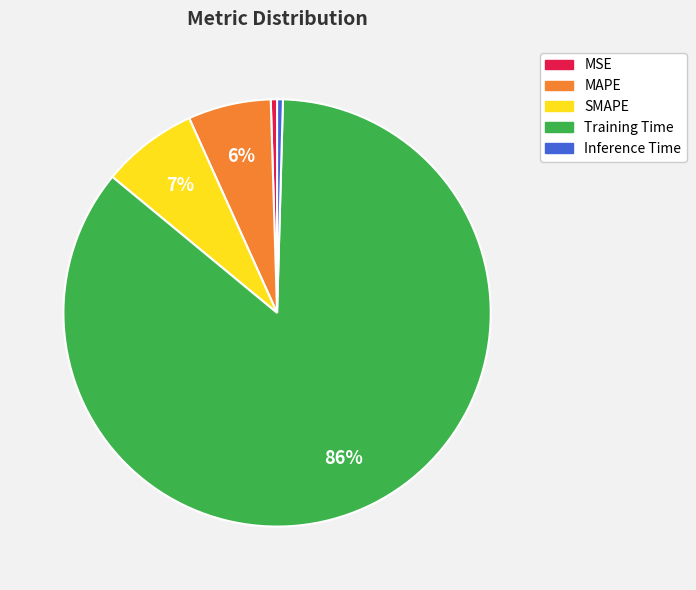

Combined, do SMAPE and Training Time account for over 50%?

Yes